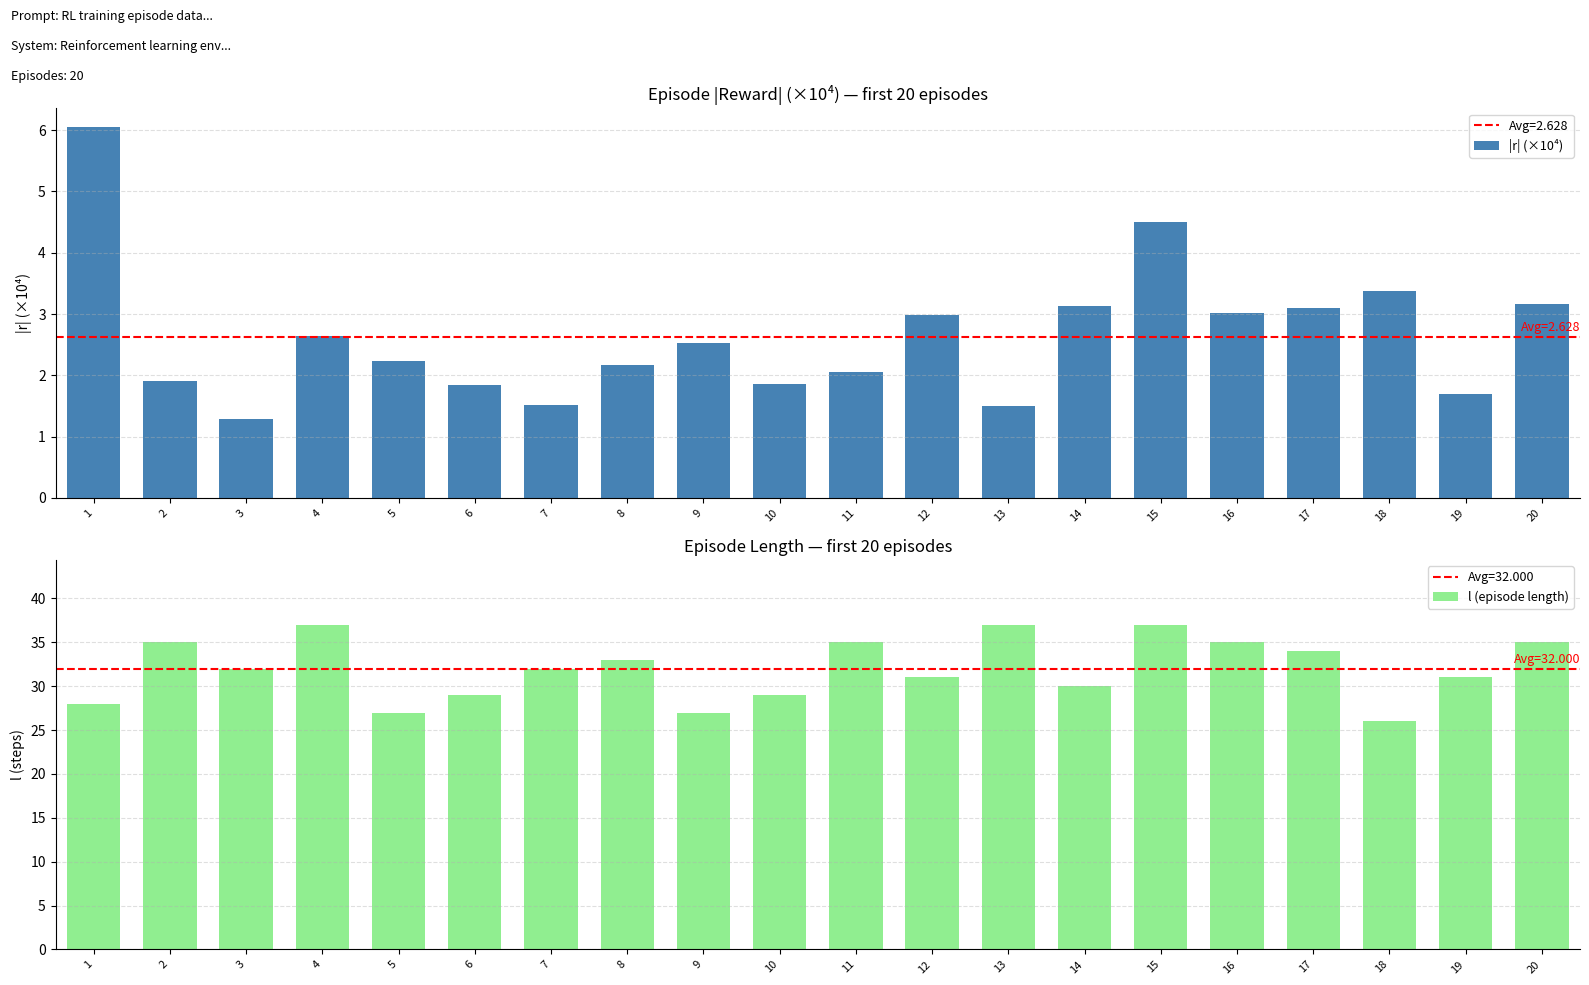

Which category has the lowest value in the |r| (×10⁴) series?

3